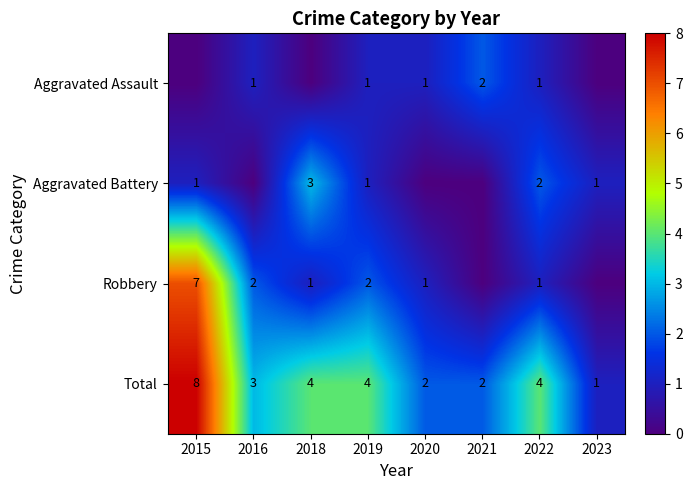

Count the number of categories in the chart.

8